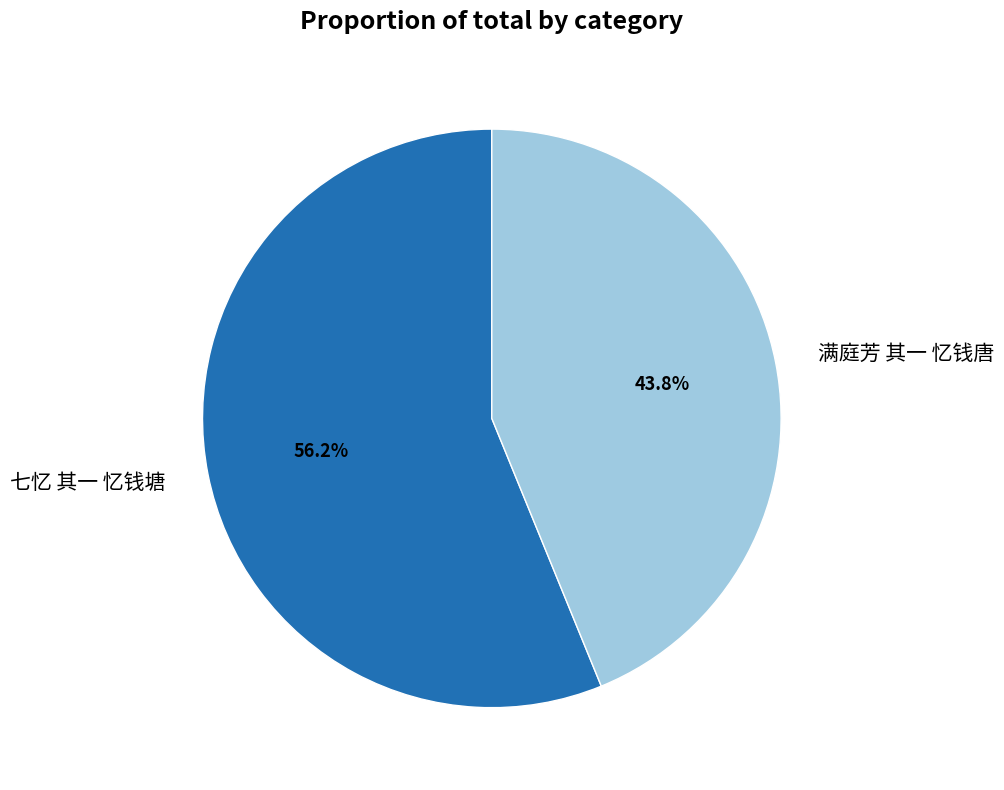

The 七忆 其一 忆钱塘 slice represents 56% of the pie. True or false?

True